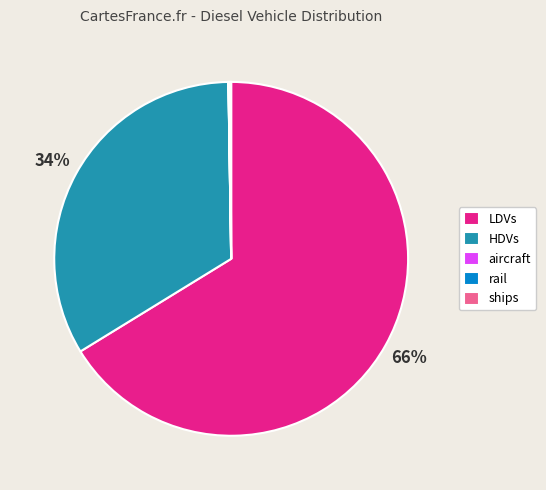

To the nearest percent, what is the average slice percentage?

20%